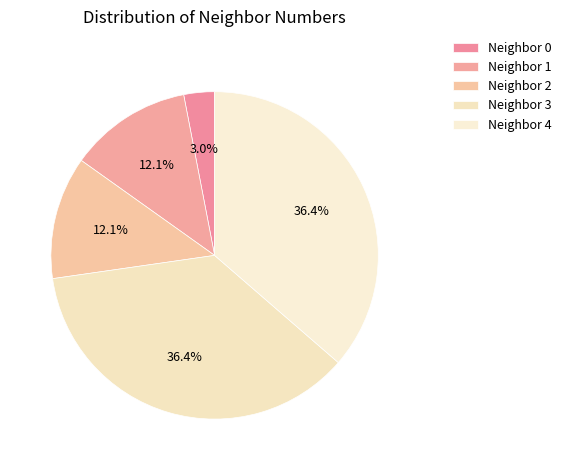

Which slice is the smallest?

neighbor_0